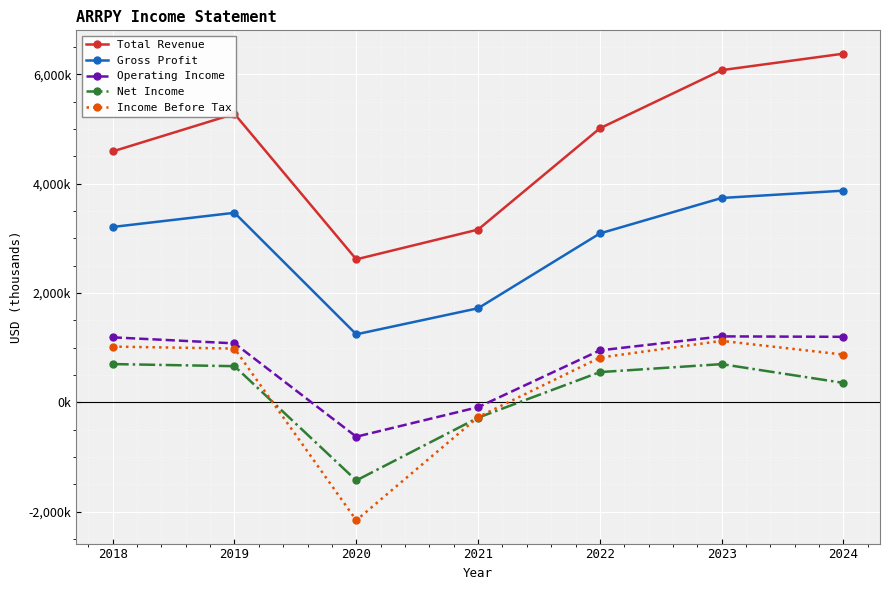

What are all the series names shown in the legend?

Total Revenue, Gross Profit, Operating Income, Net Income, Income Before Tax